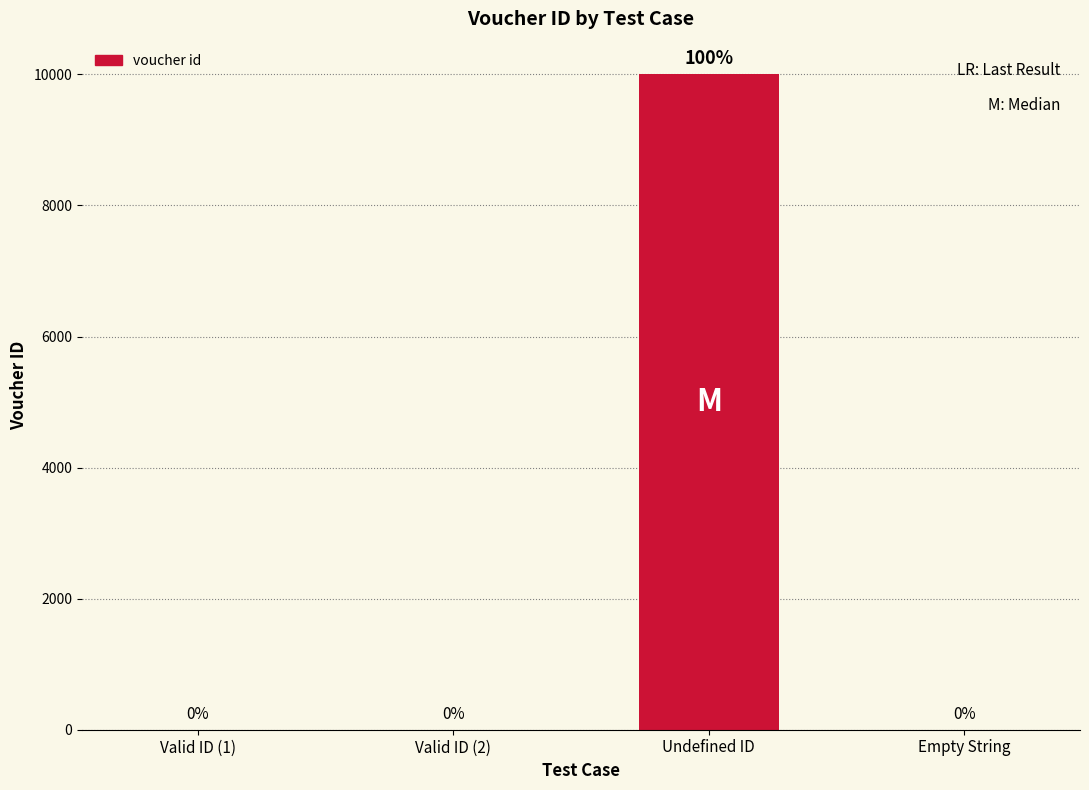

How many positive values are there?

3